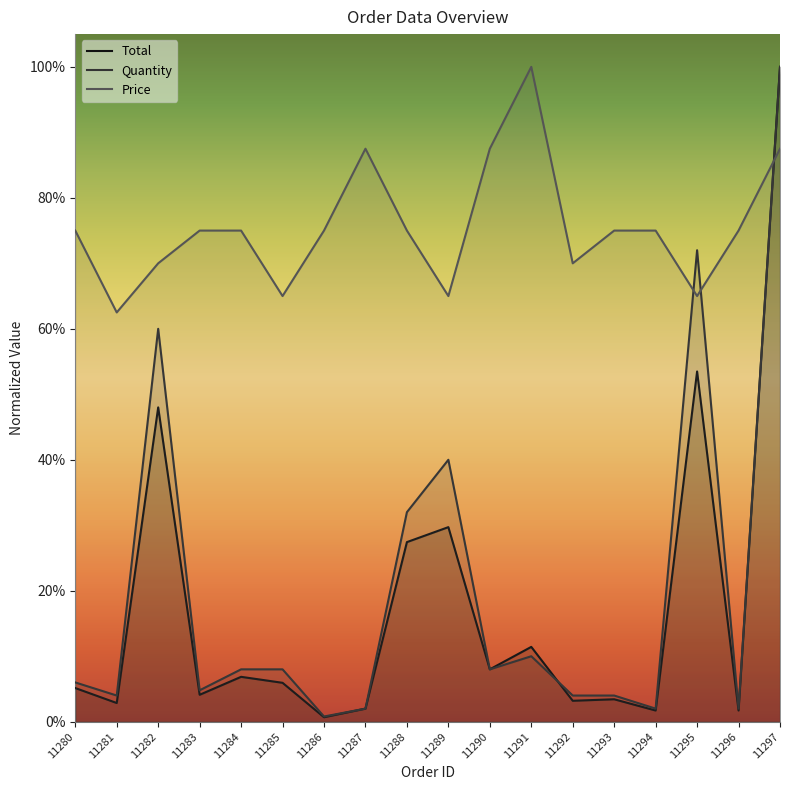

Reading left to right, list all the values displayed in this chart.

Total: 0.1	0.0	0.5	0.0	0.1	0.1	0.0	0.0	0.3	0.3	0.1	0.1	0.0	0.0	0.0	0.5	0.0	1.0
Quantity: 0.1	0.0	0.6	0.0	0.1	0.1	0.0	0.0	0.3	0.4	0.1	0.1	0.0	0.0	0.0	0.7	0.0	1.0
Price: 0.8	0.6	0.7	0.8	0.8	0.7	0.8	0.9	0.8	0.7	0.9	1.0	0.7	0.8	0.8	0.7	0.8	0.9